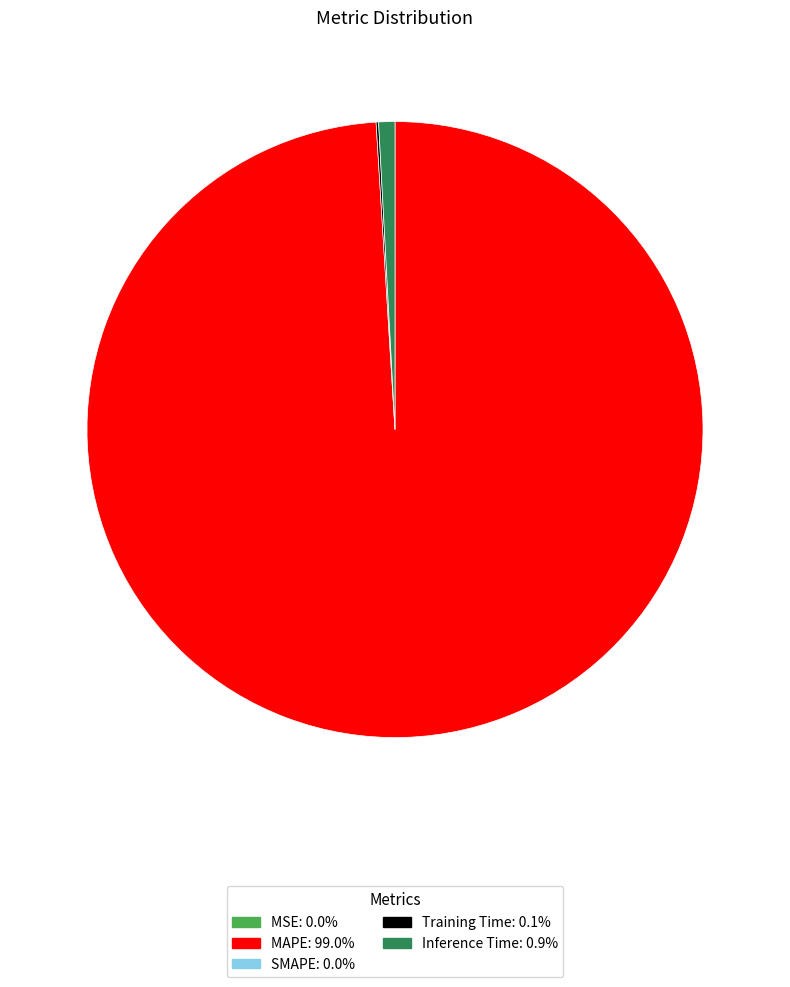

Is there a majority slice in this chart?

Yes